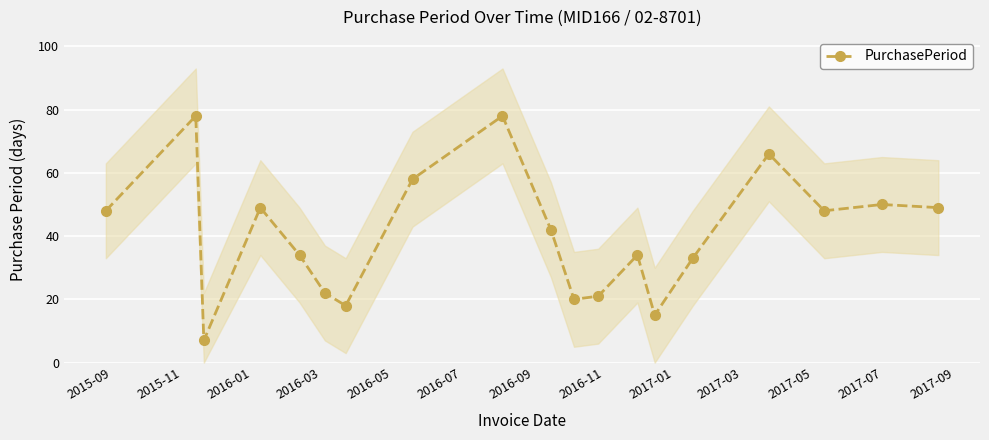

What is the highest value of the PurchasePeriod series?

78